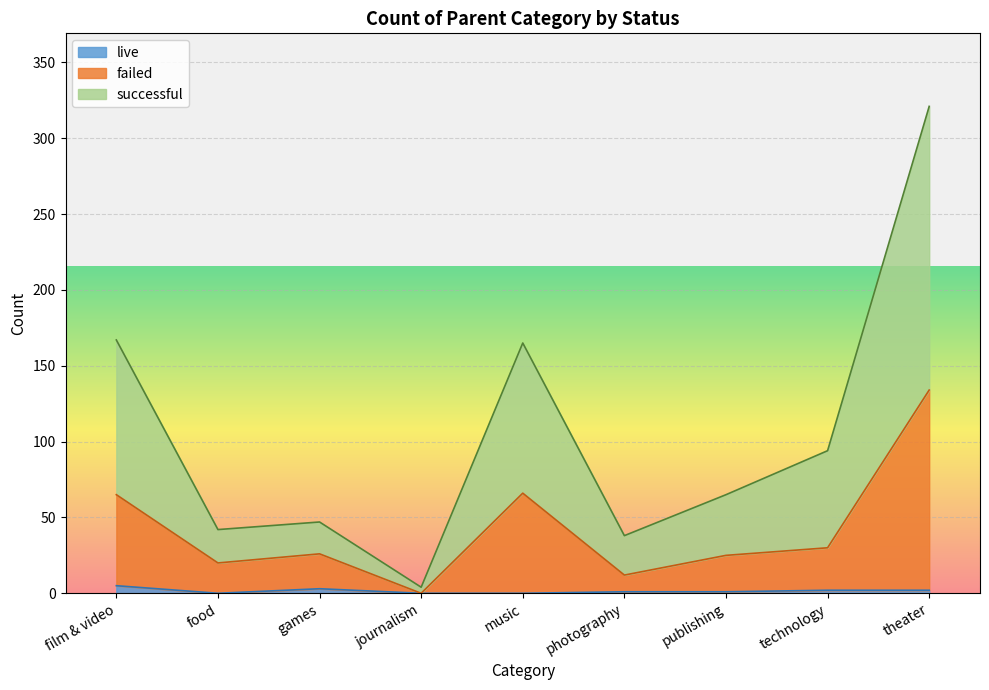

True or false: successful and live cross at least once.

False